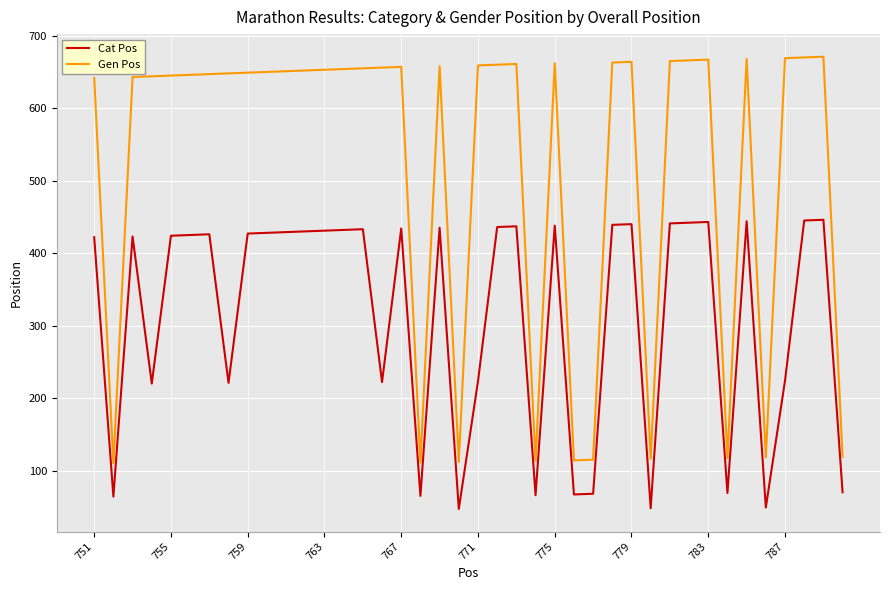

What is the difference between the maximum and minimum values in the Cat Pos series?

399